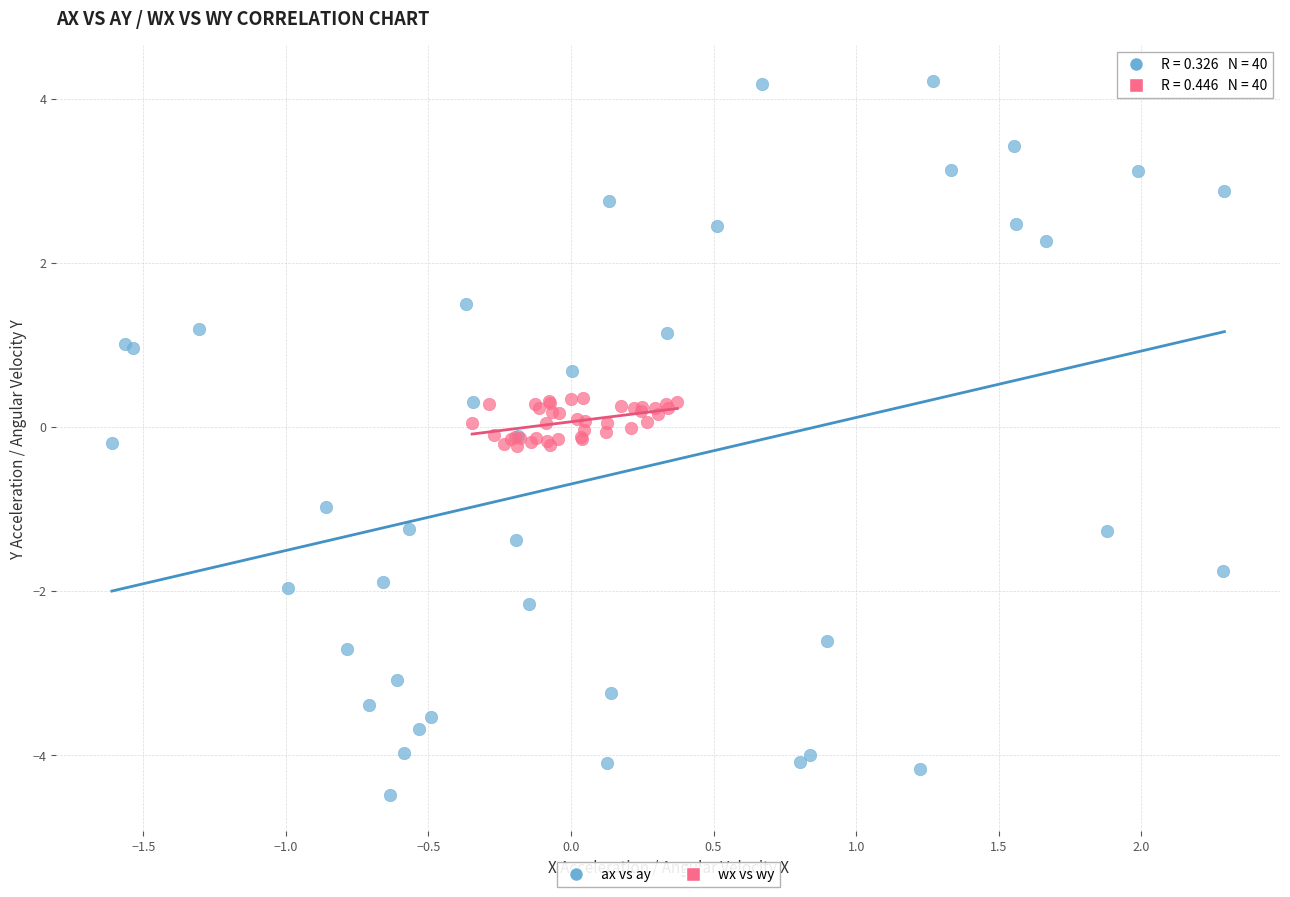

What are all the series names shown in the legend?

ax vs ay, wx vs wy